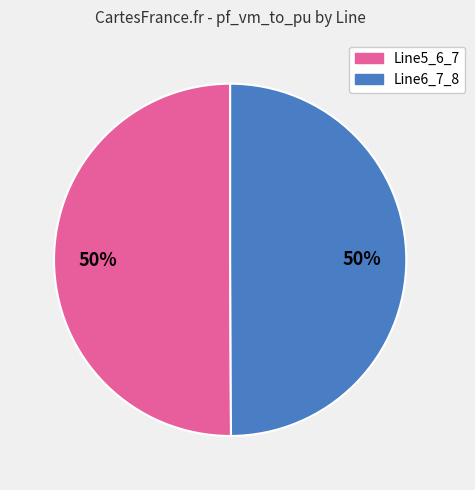

True or false: Line6_7_8 accounts for 50% of the total.

True